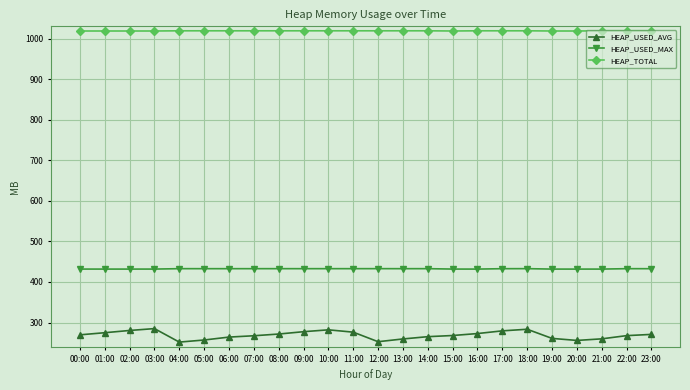

Is the value of HEAP_USED_MAX at 21:00 greater than the value of HEAP_TOTAL at 11:00?

No